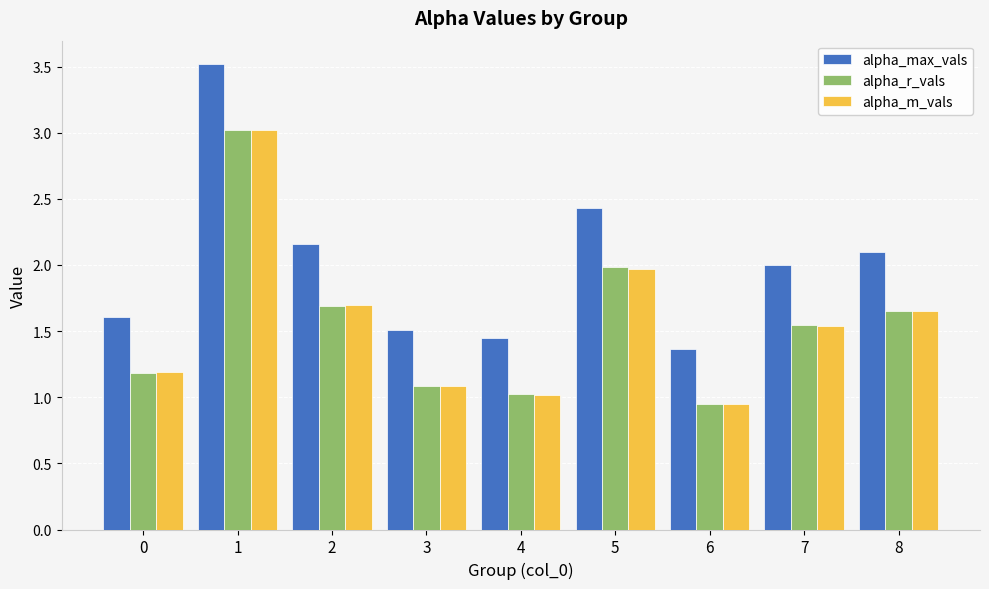

What is the highest value of the alpha_max_vals series?

3.5